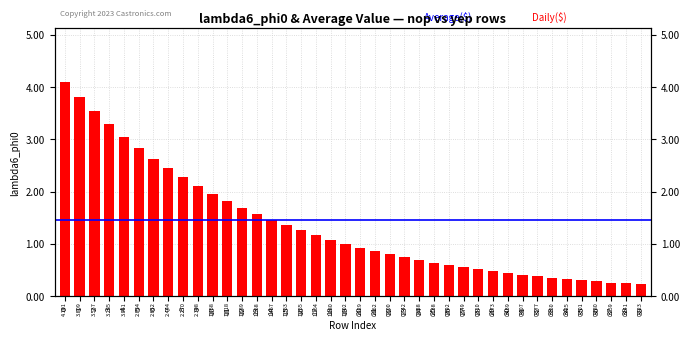

Read the value at 7.

2.4